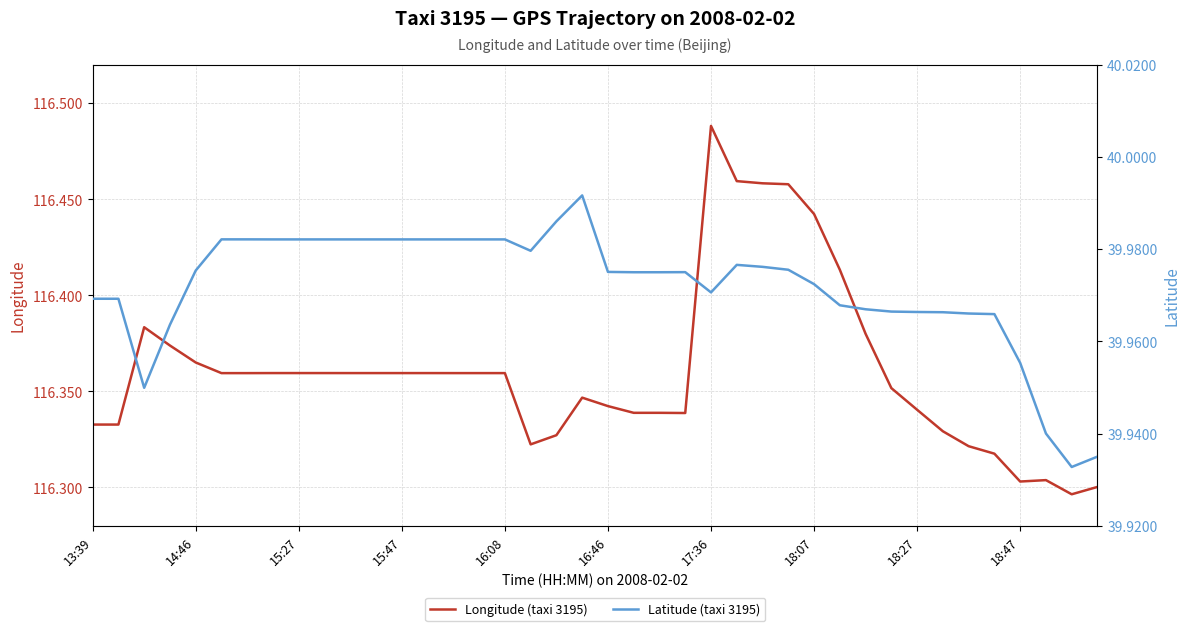

What are all the series names shown in the legend?

Longitude (taxi 3195), Latitude (taxi 3195)